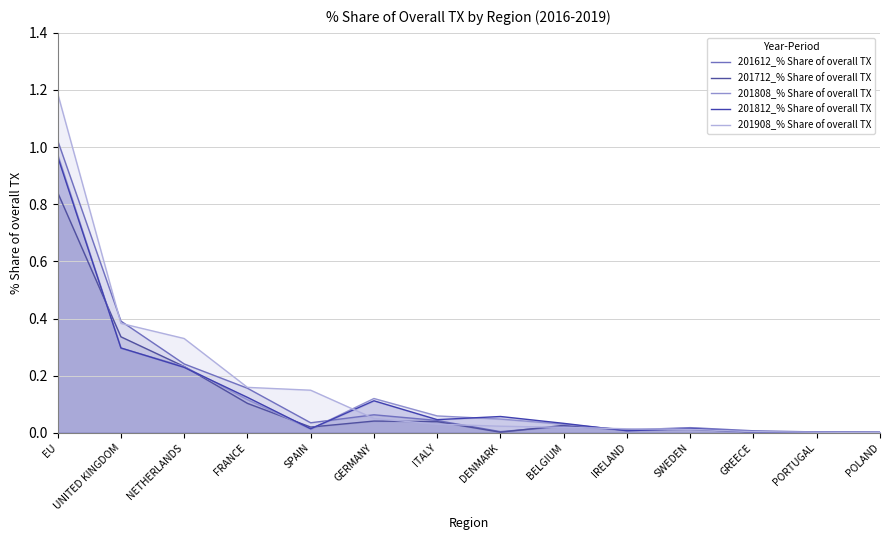

How many lines are shown in the chart?

5